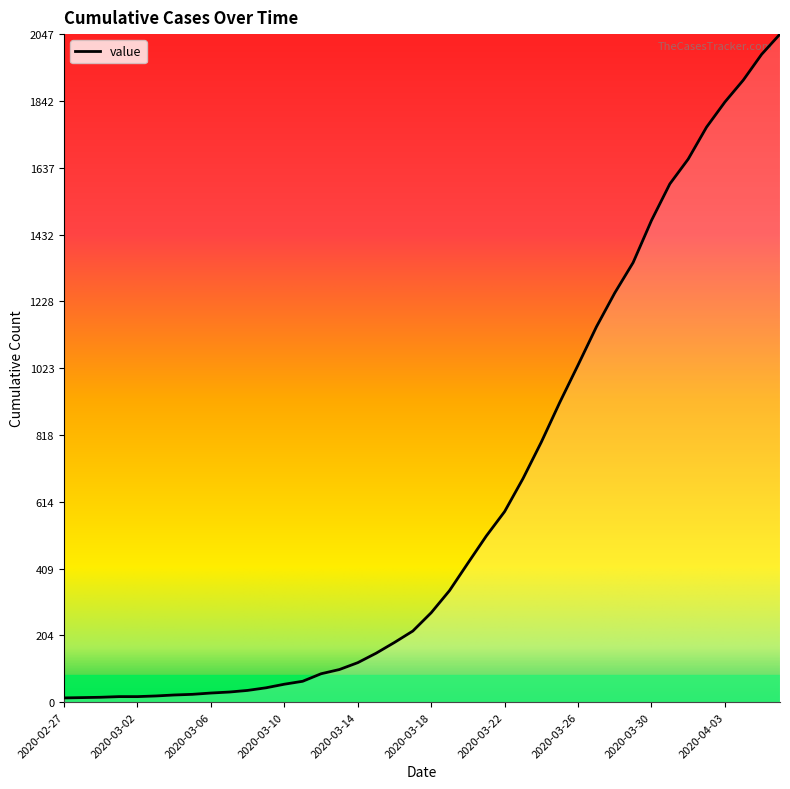

What is the greatest value displayed?

2047